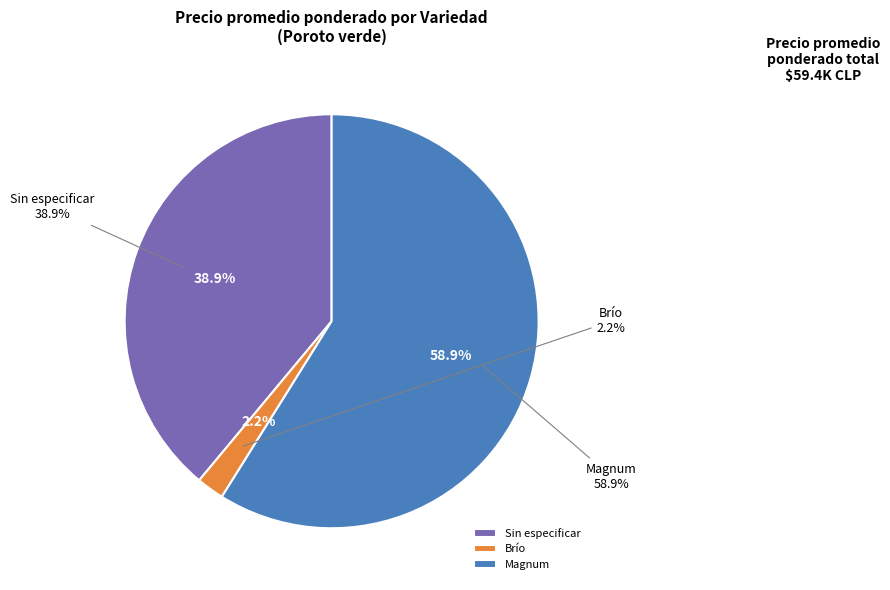

How many slices are in this pie chart?

3